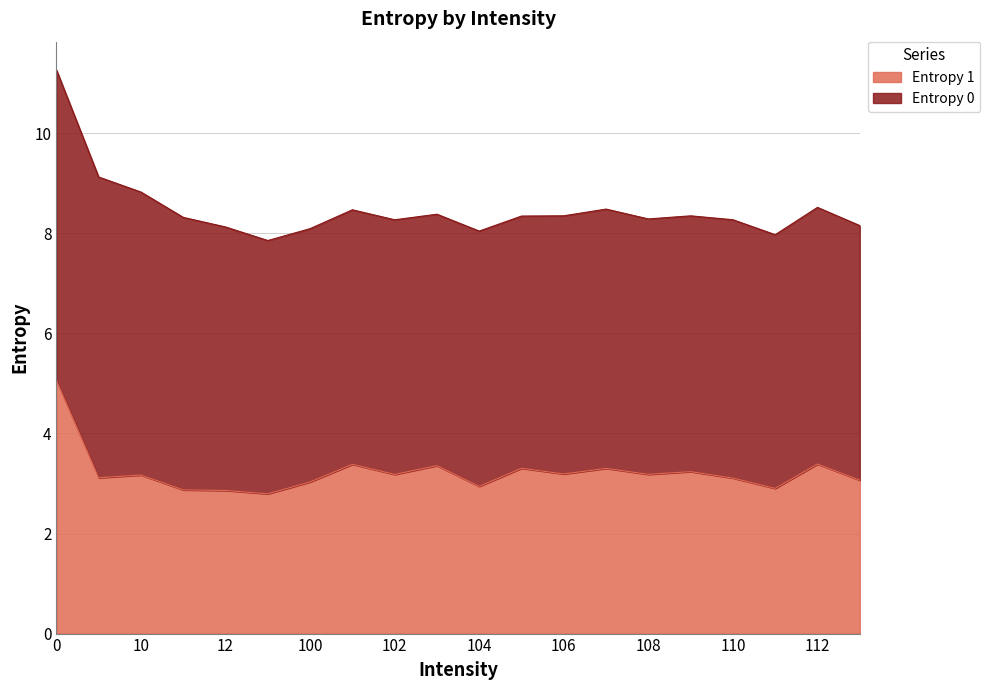

What is the difference between the maximum and minimum values?

2.3